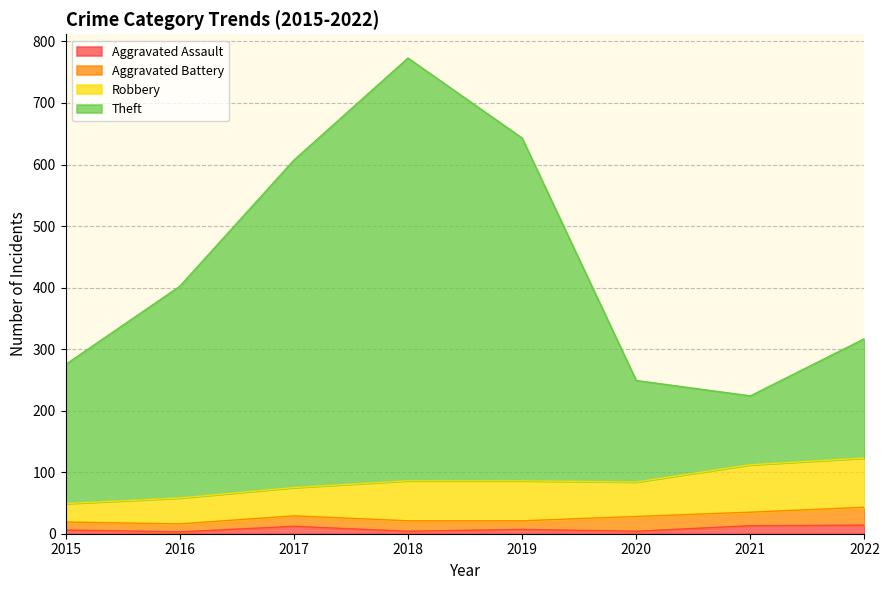

What is the value of the Aggravated Assault point at the 2nd from the left?

3